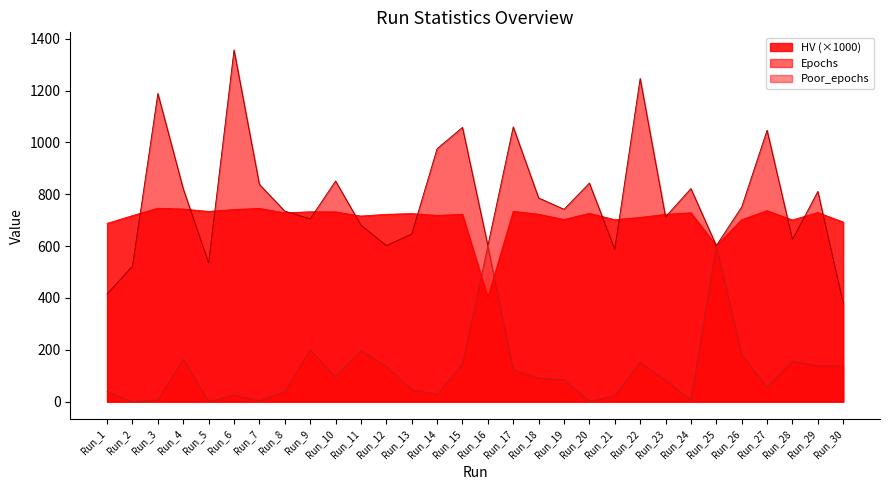

Count the number of categories in the chart.

30